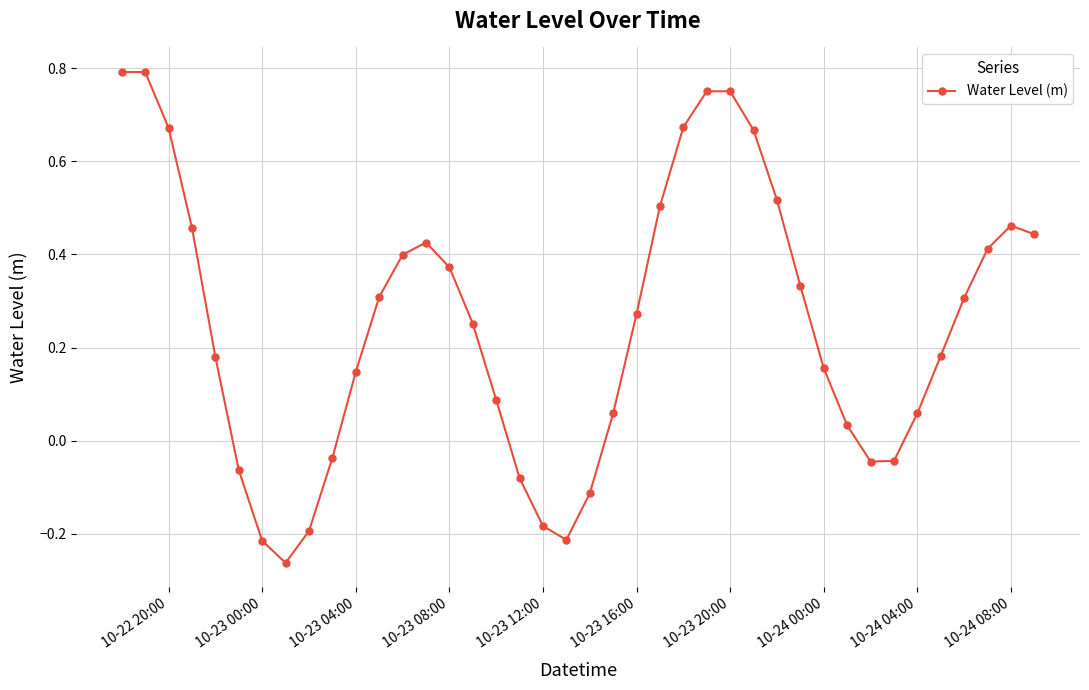

How many points are lower than both their immediate neighbors (excluding endpoints)?

3